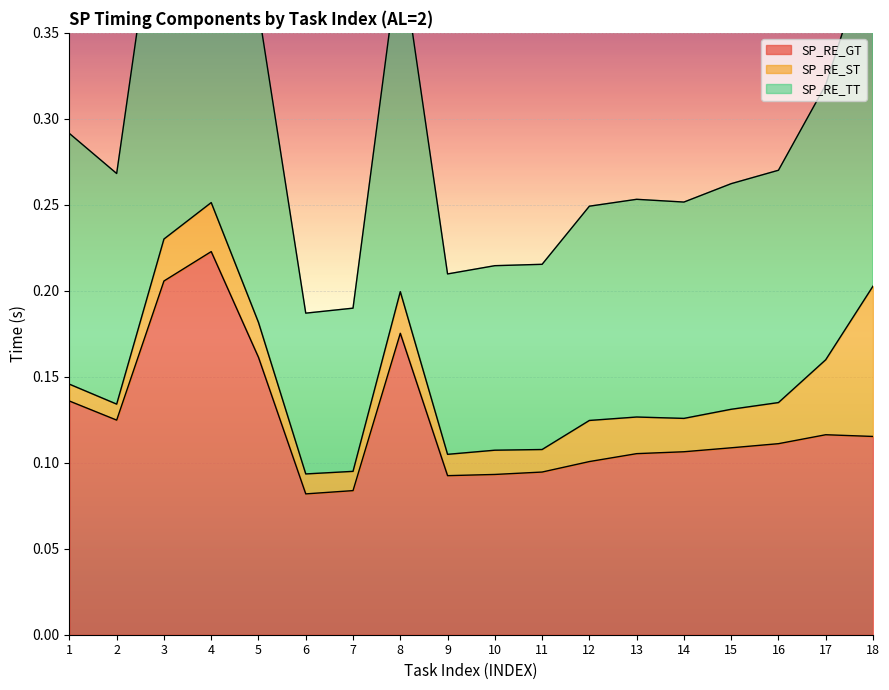

How many interior local peaks does the SP_RE_TT series have?

3